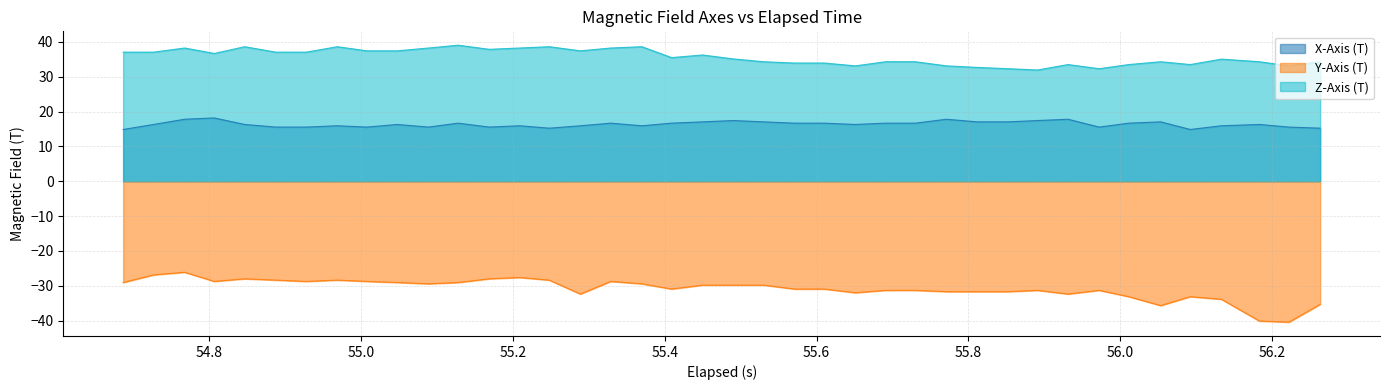

List the series in order of their peak value, lowest first.

Y-Axis (T), X-Axis (T), Z-Axis (T)